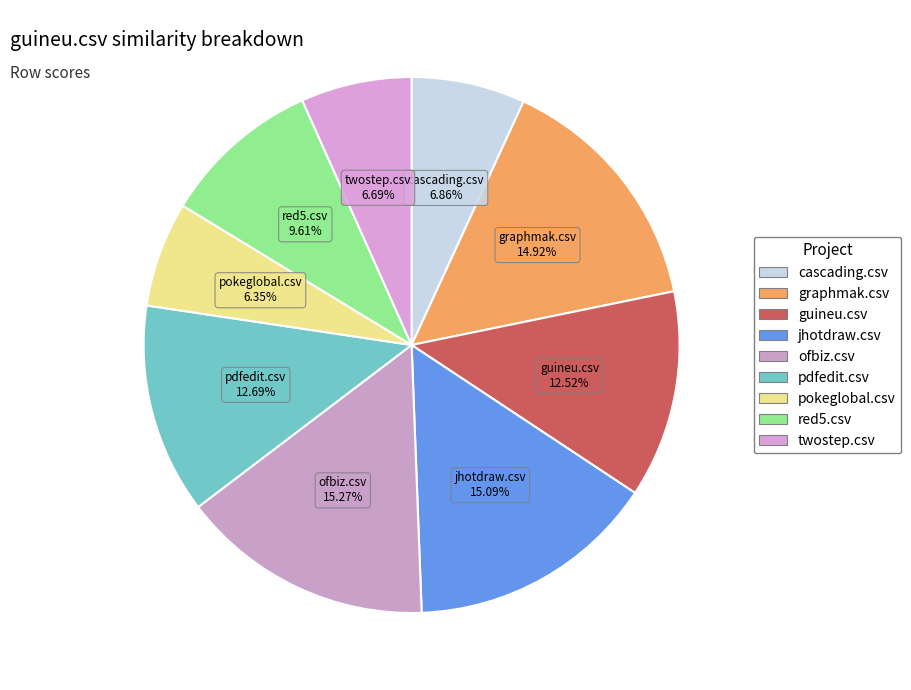

Which has a higher value, ofbiz.csv or pokeglobal.csv?

ofbiz.csv